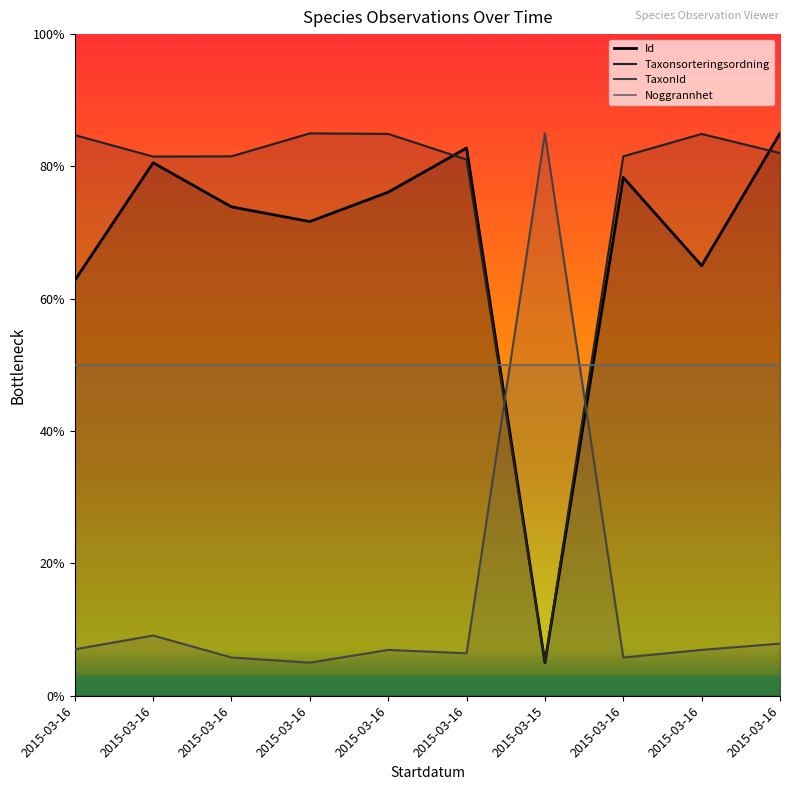

List the labels in order of TaxonId value, smallest first.

2015-03-16, 2015-03-16, 2015-03-16, 2015-03-16, 2015-03-16, 2015-03-16, 2015-03-16, 2015-03-16, 2015-03-16, 2015-03-15